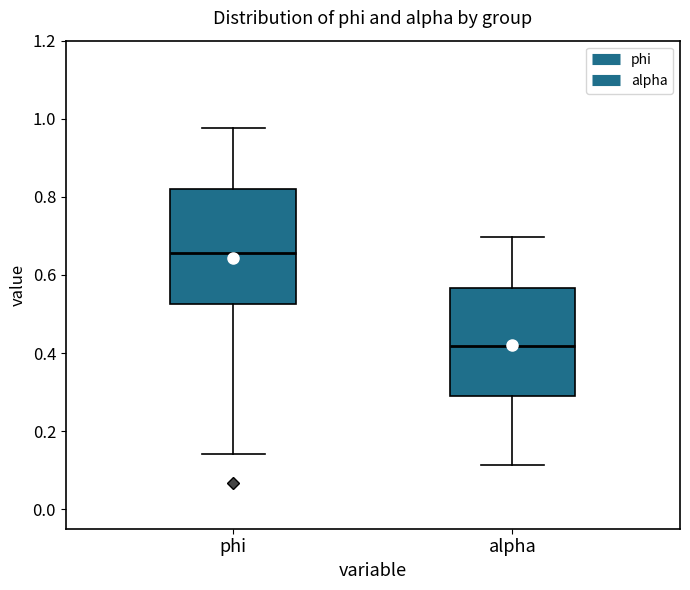

Which box's median line is the highest?

phi